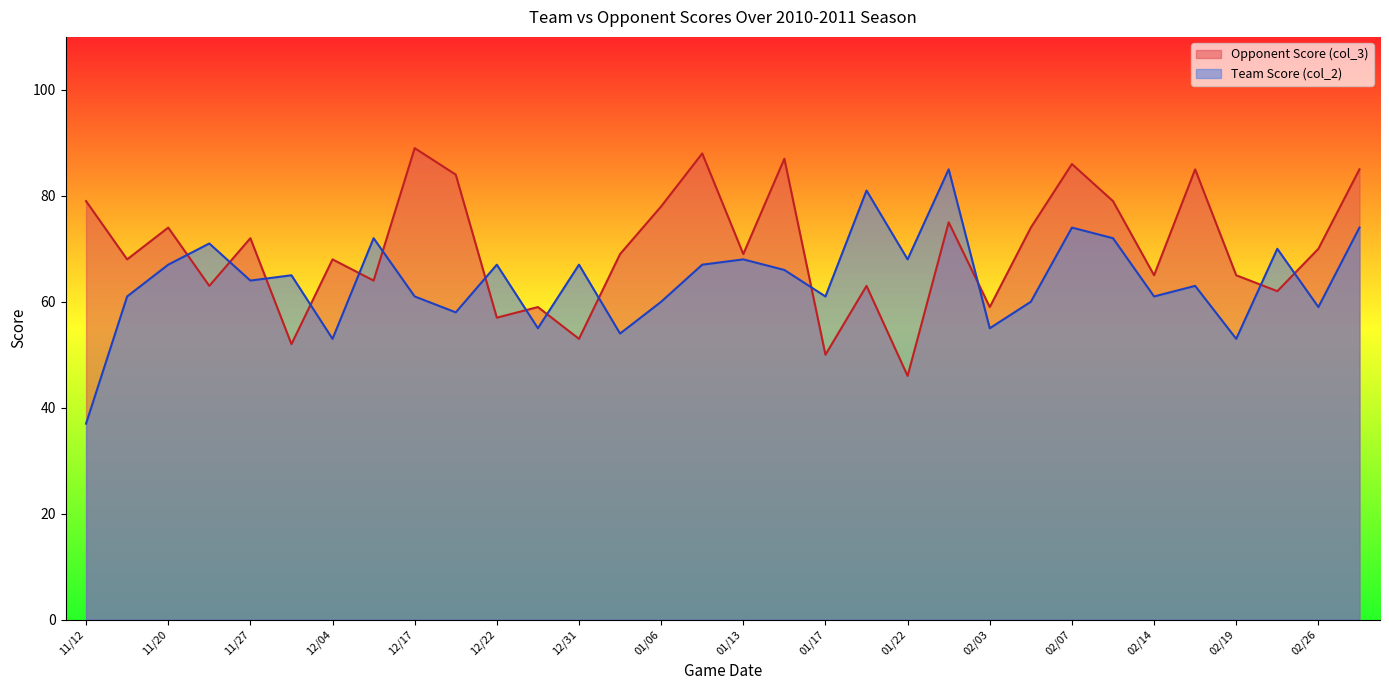

Is the value of Team Score (col_2) at 02/26 greater than the value of Opponent Score (col_3) at 01/17?

Yes